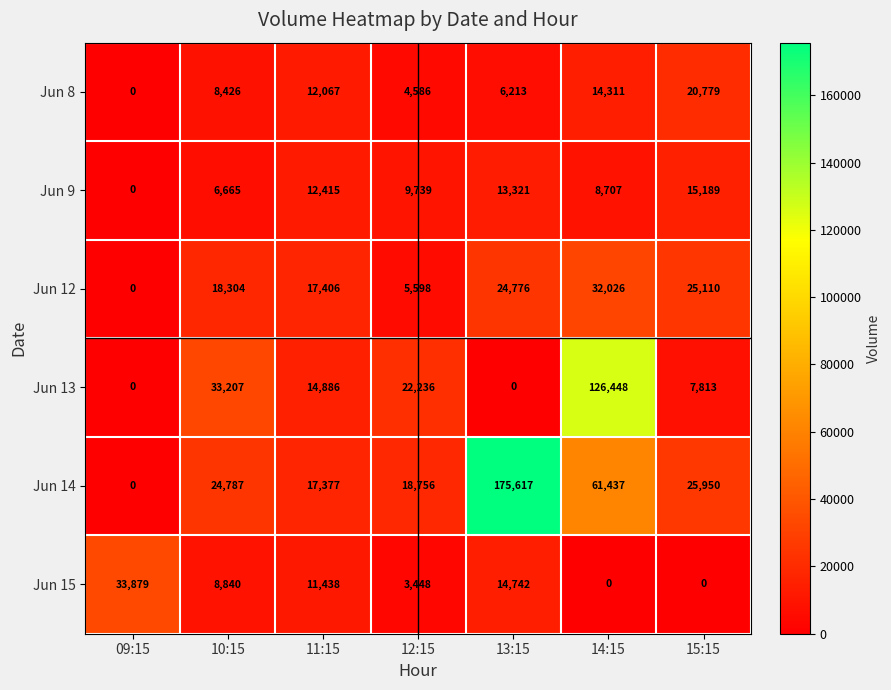

What is the greatest value displayed?

175617